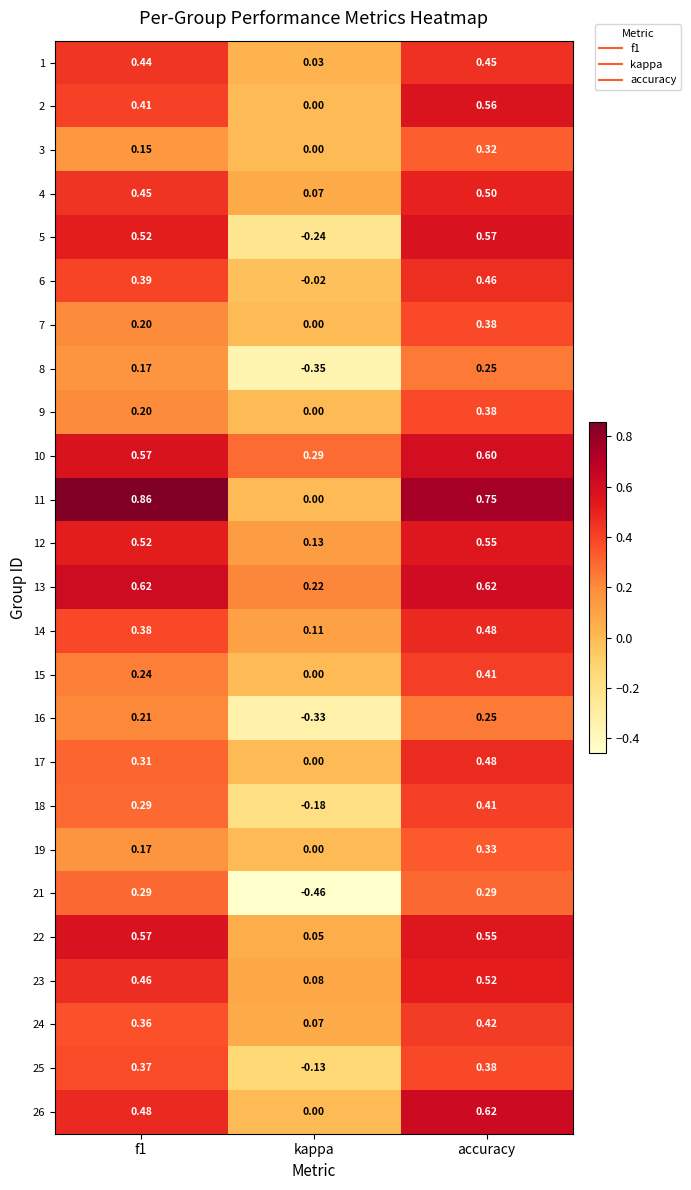

At which label is 3 closest to 0?

kappa